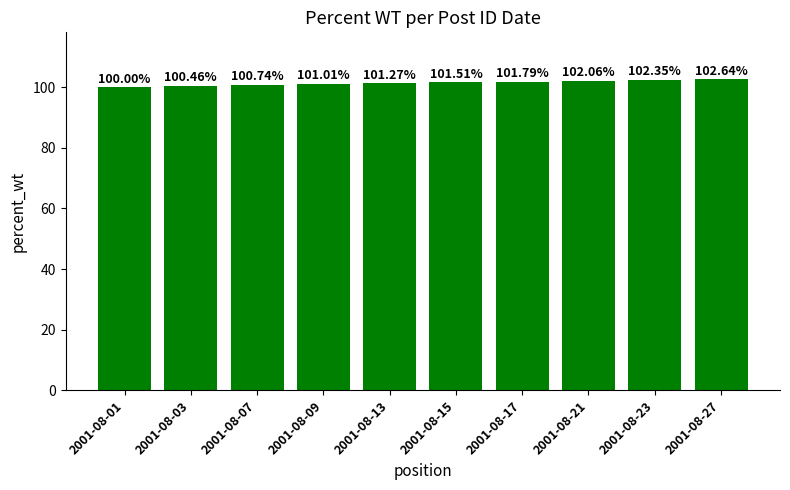

What is the difference between the second highest and second lowest values?

1.9